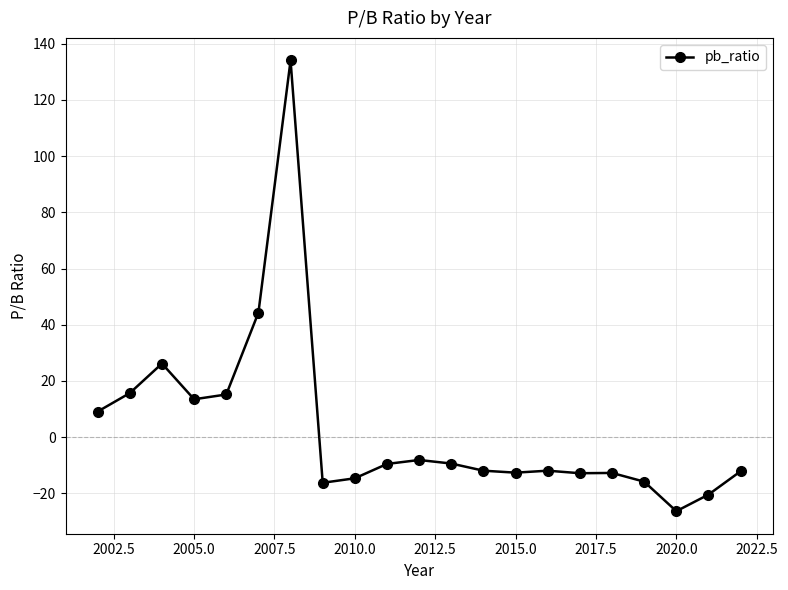

True or false: there are more than 1 points higher than both neighbors.

True